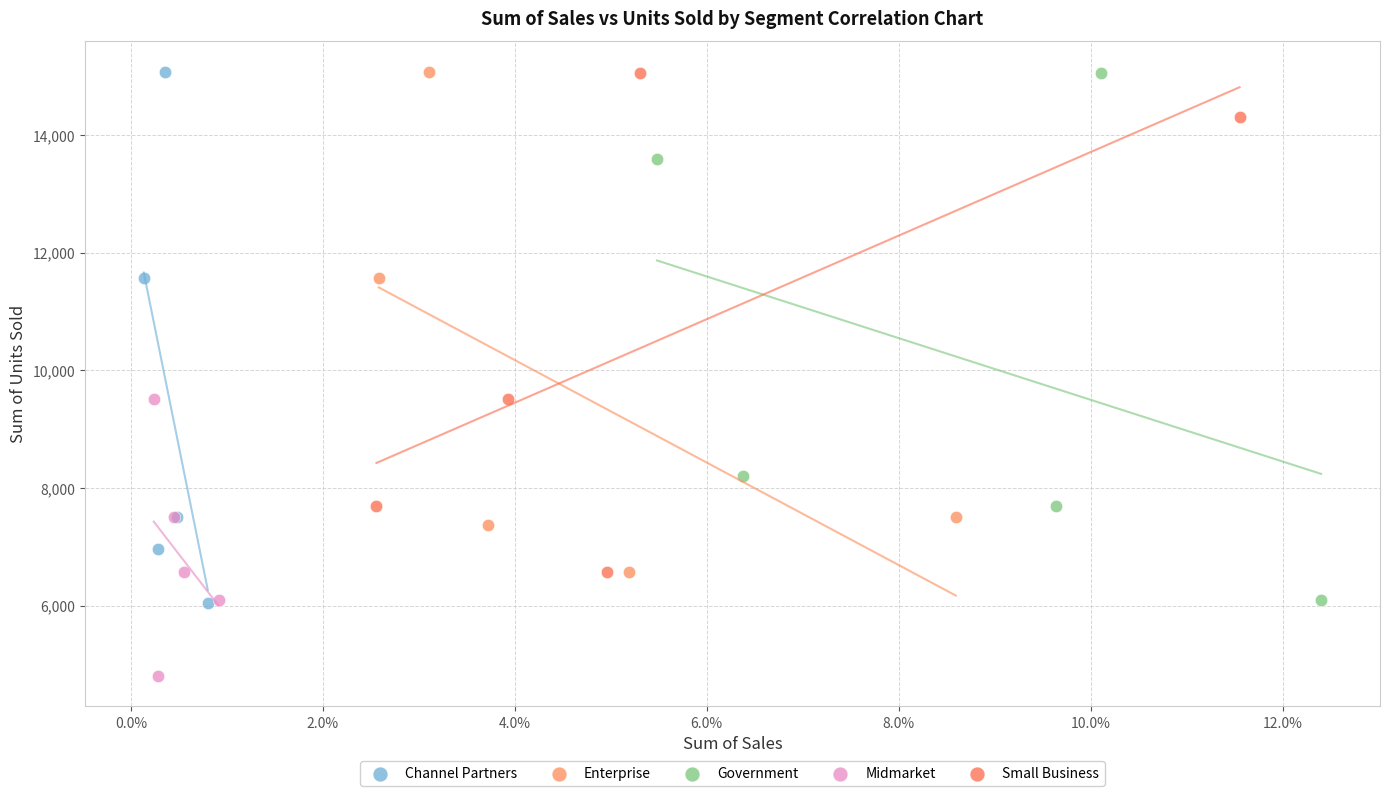

Which series reaches the minimum Y coordinate?

Midmarket